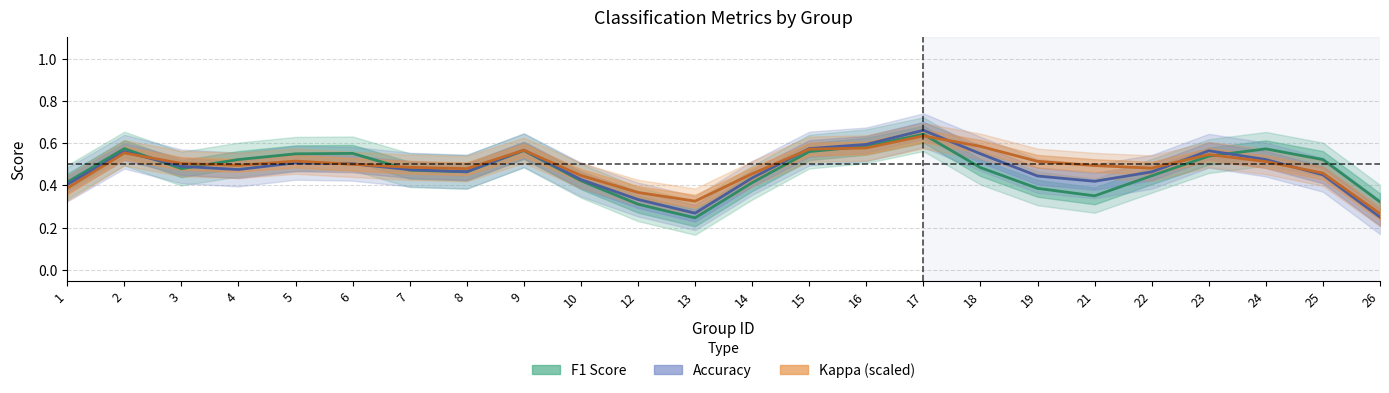

How many f1 values are between 0 and 1?

24